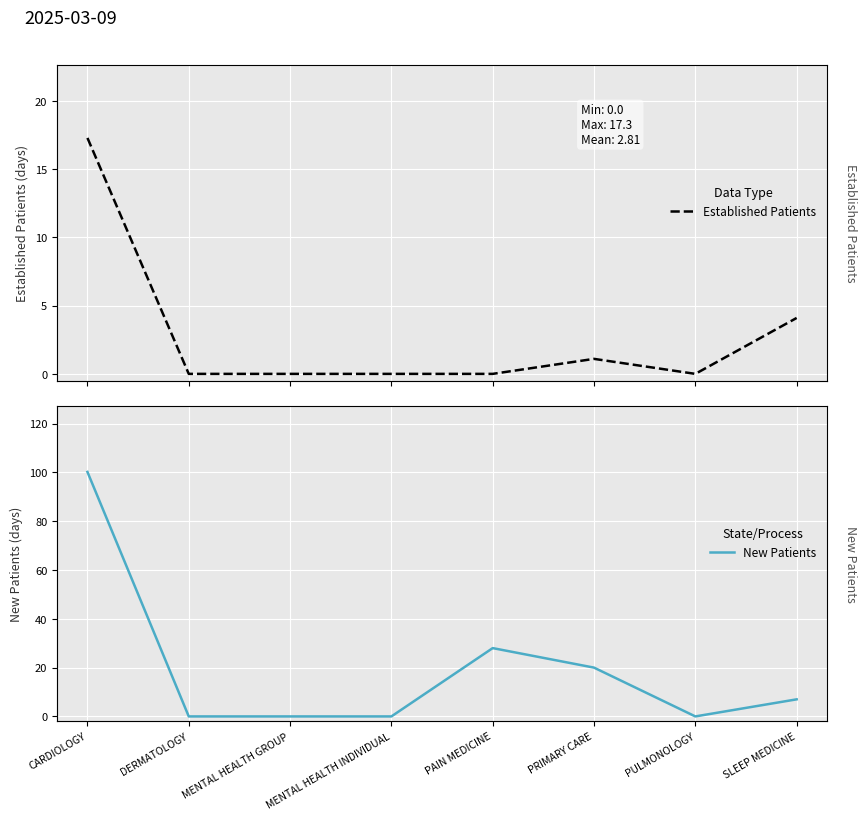

True or false: New Patients and Established Patients intersect in this chart.

False